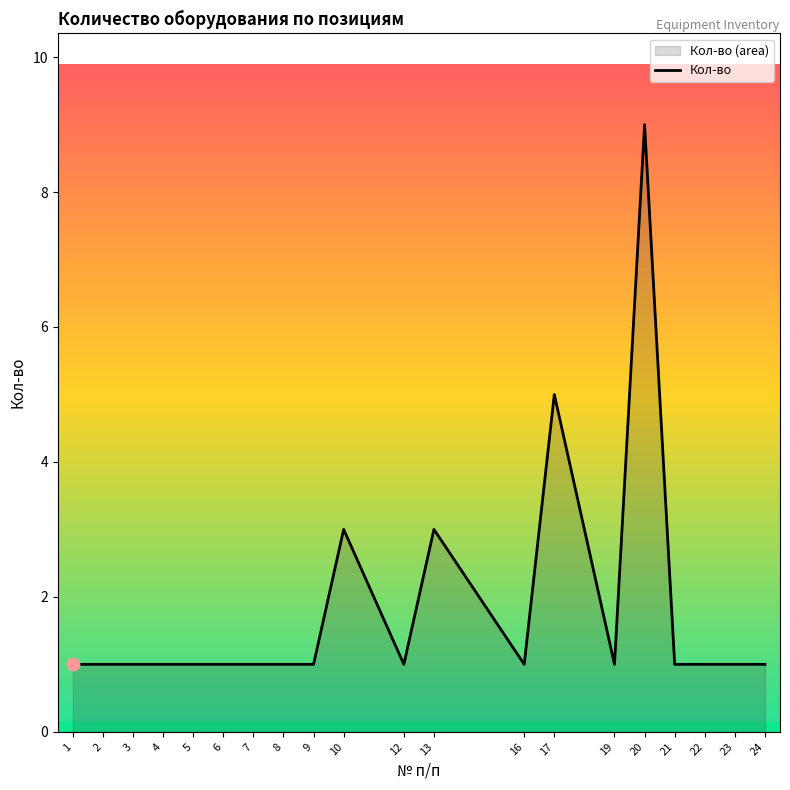

What is the ratio of the value at 2 to the value at 10?

0.3